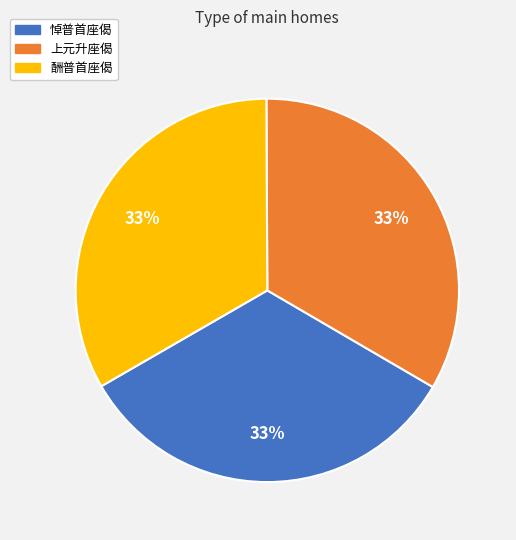

What is the ratio of the value at 悼普首座偈 to the value at 上元升座偈?

1.0